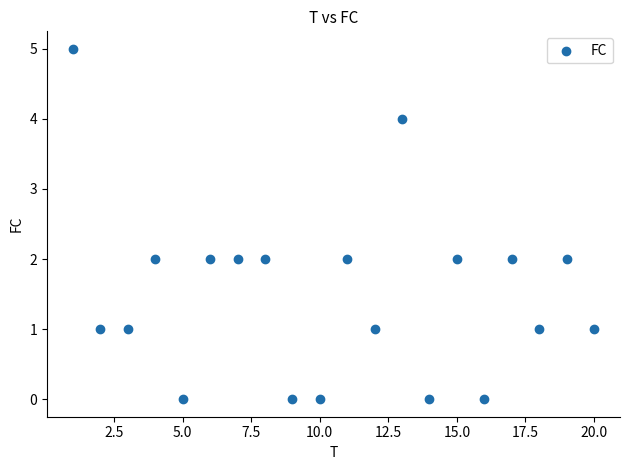

What is the range of X values (max minus min)?

19